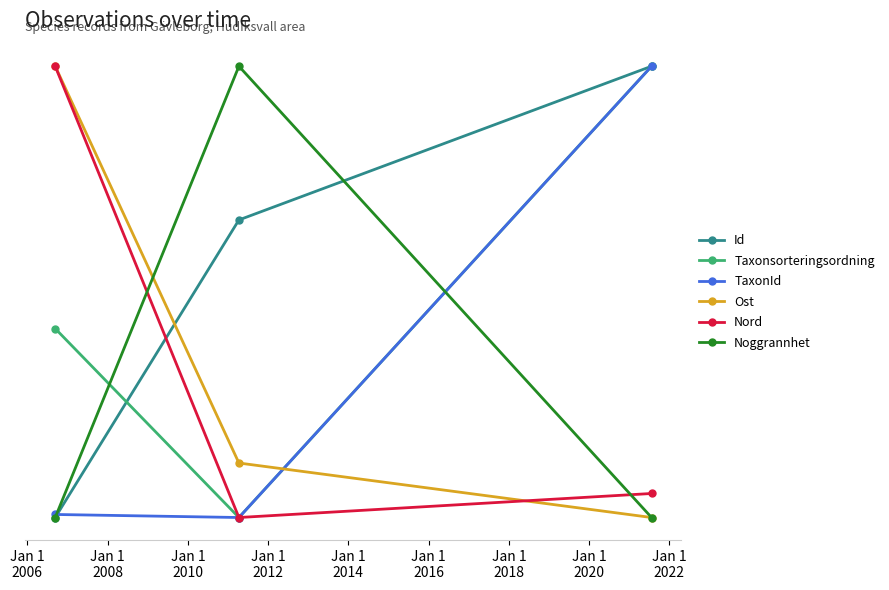

Reading left to right, what are all the values shown in this chart?

Id: 1.5	3.5	4.5
Taxonsorteringsordning: 2.8	1.5	4.5
TaxonId: 1.5	1.5	4.5
Ost: 4.5	1.9	1.5
Nord: 4.5	1.5	1.7
Noggrannhet: 1.5	4.5	1.5